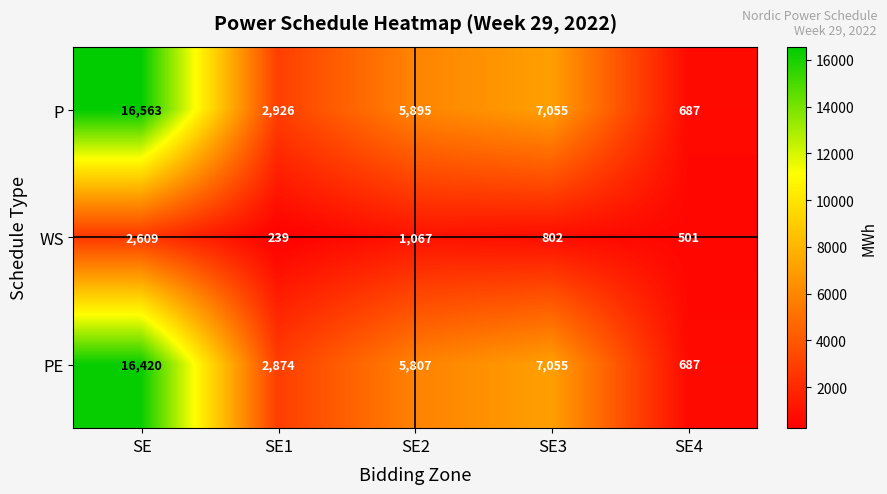

Which series has the largest total across all categories?

P